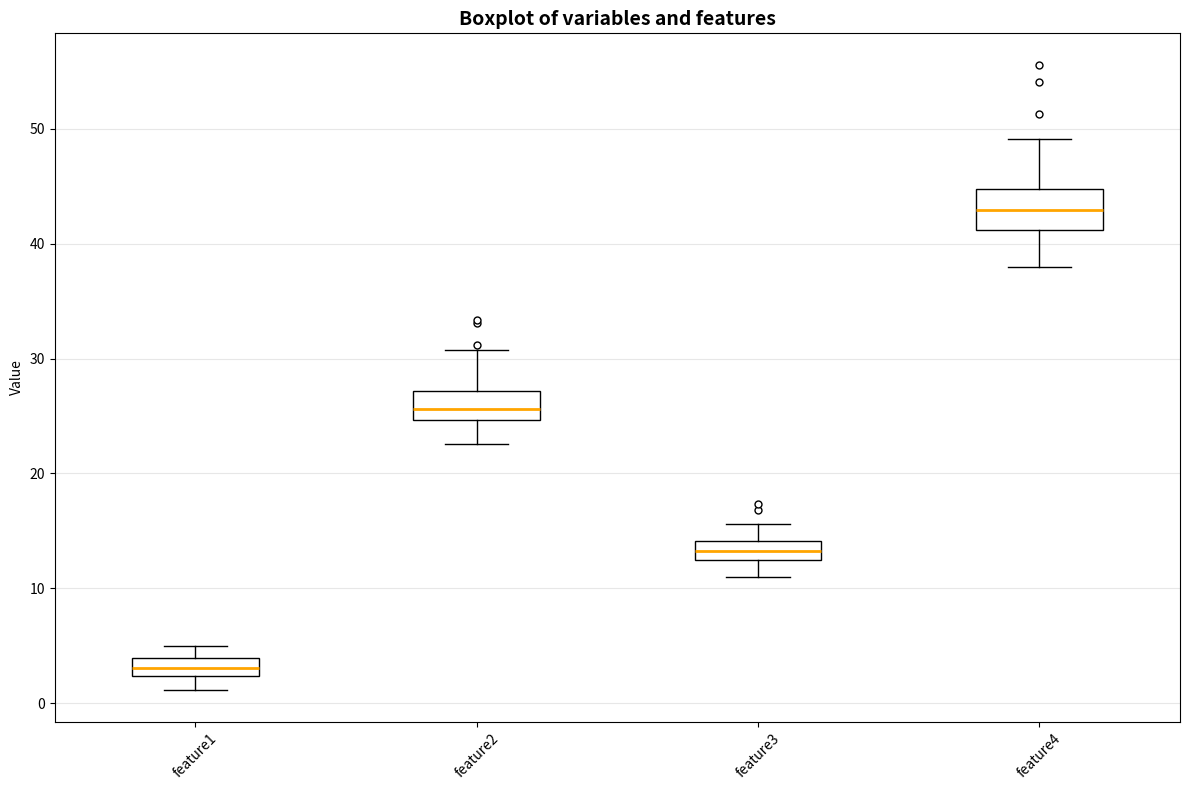

Which box's median line is the highest?

feature4